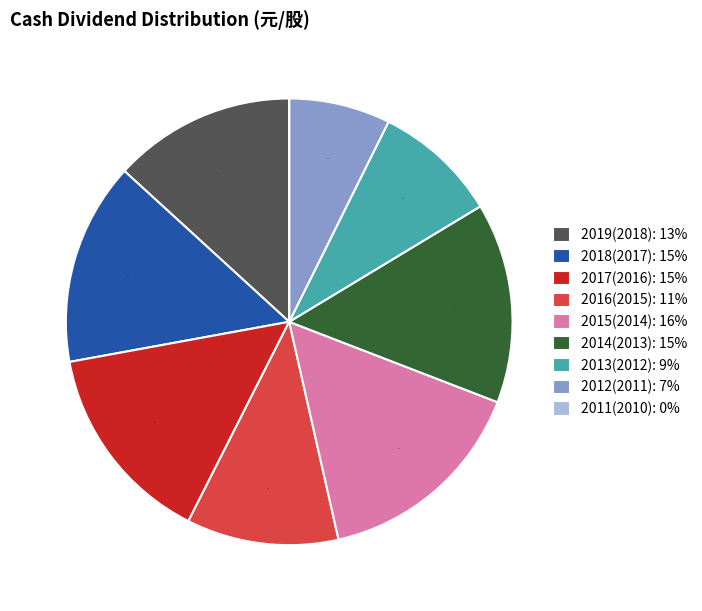

What is the largest slice in the pie chart?

2015(2014)